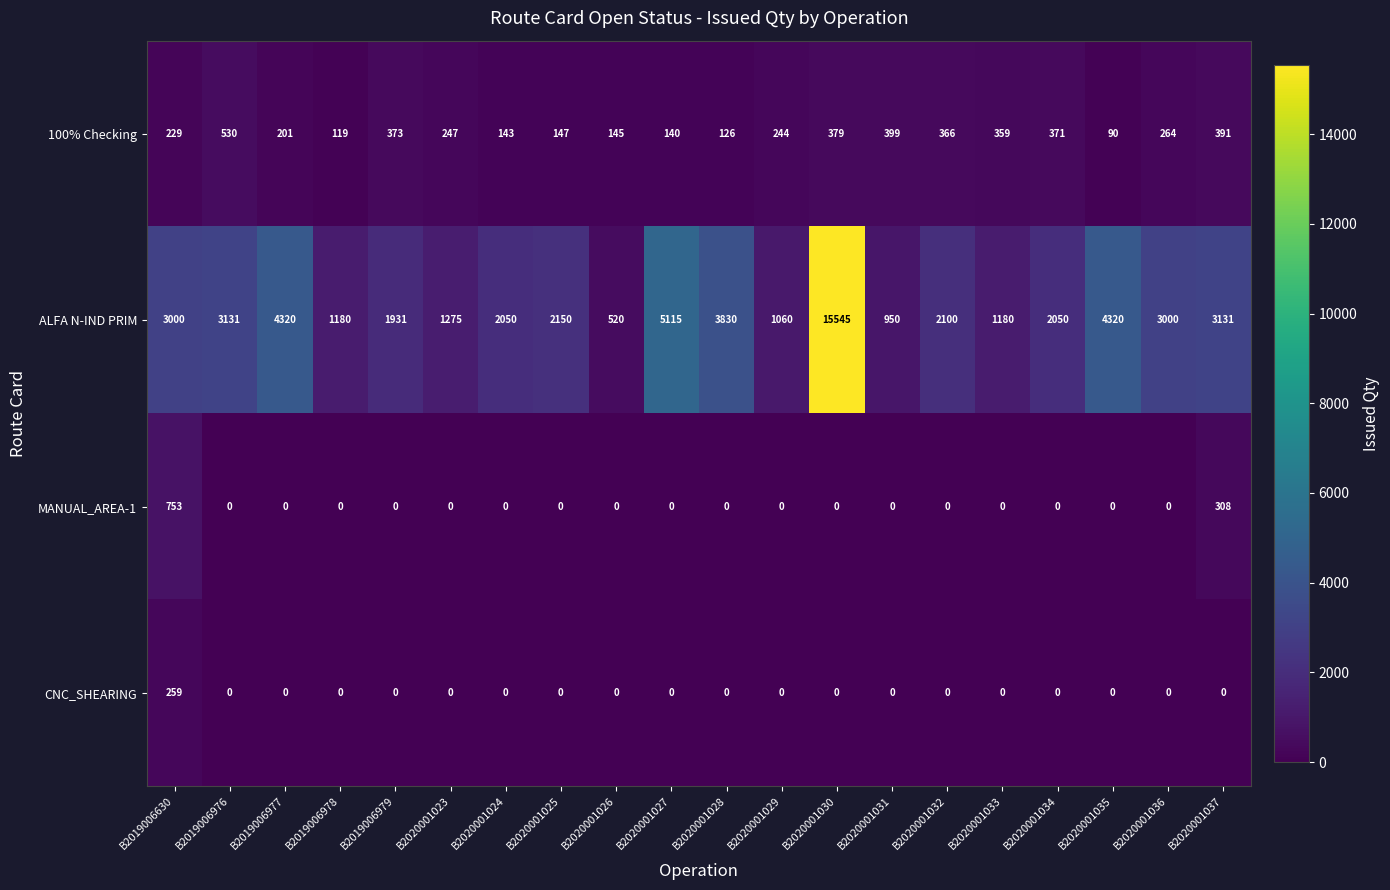

Between B2019006978 and B2020001029, which series saw the biggest shift?

100% Checking